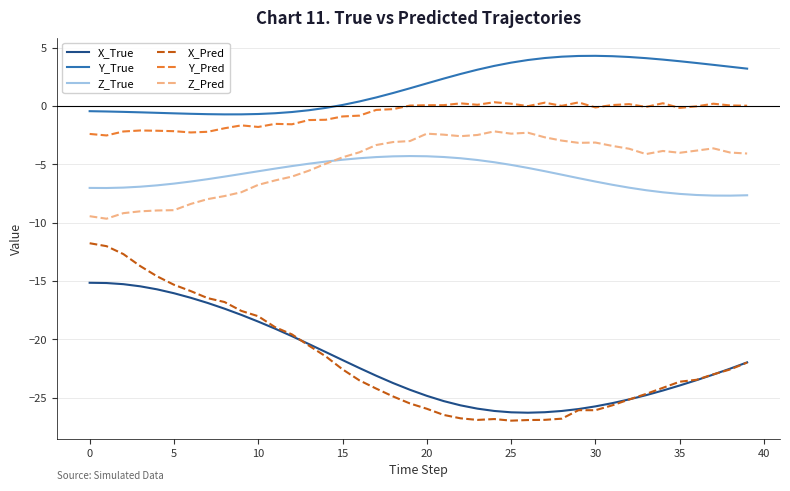

True or false: Z_Pred and X_Pred intersect in this chart.

False